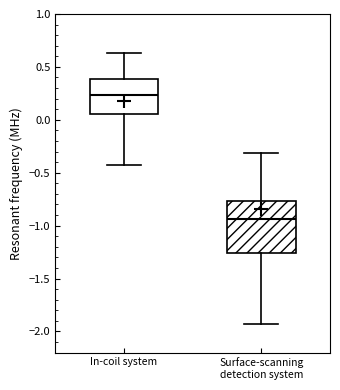

Which box's median line is the highest?

In-coil system